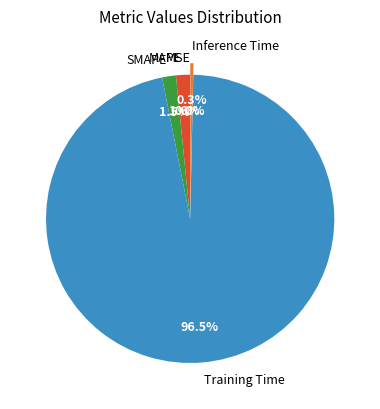

True or false: MAPE accounts for 7% of the total.

False